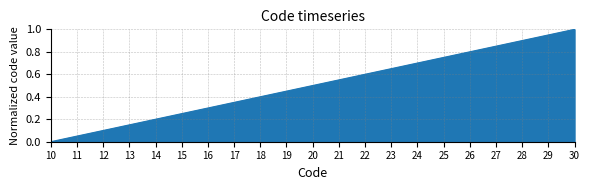

How many lines are shown in the chart?

1